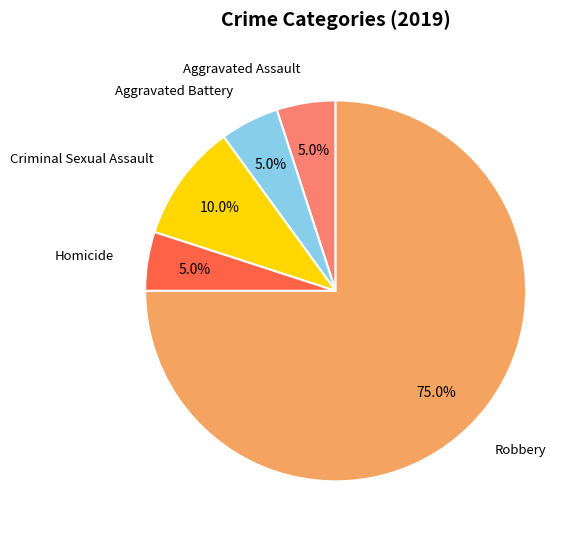

What portion of the pie excludes Robbery?

25.0%